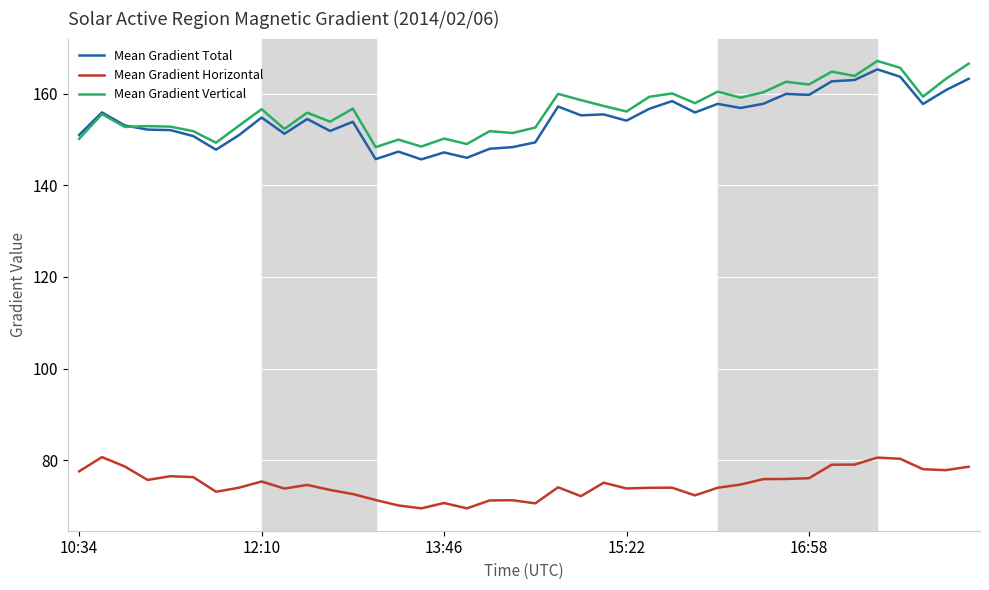

Does the chart have visible grid lines?

Yes